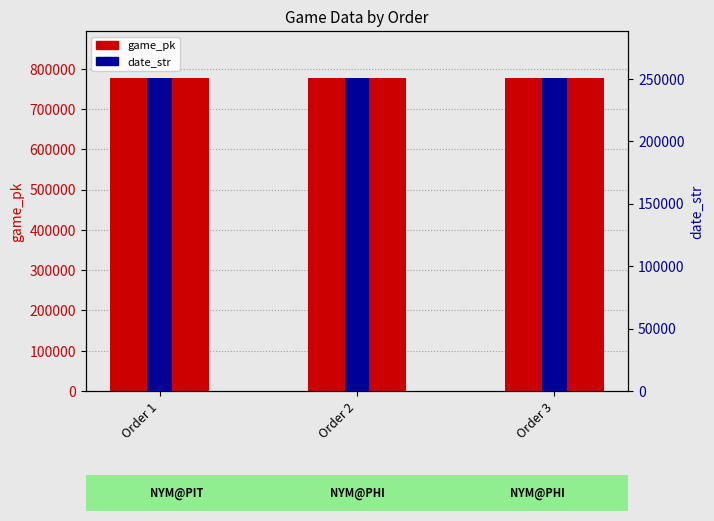

The game_pk series shows 777423 at Order 3. True or false?

True